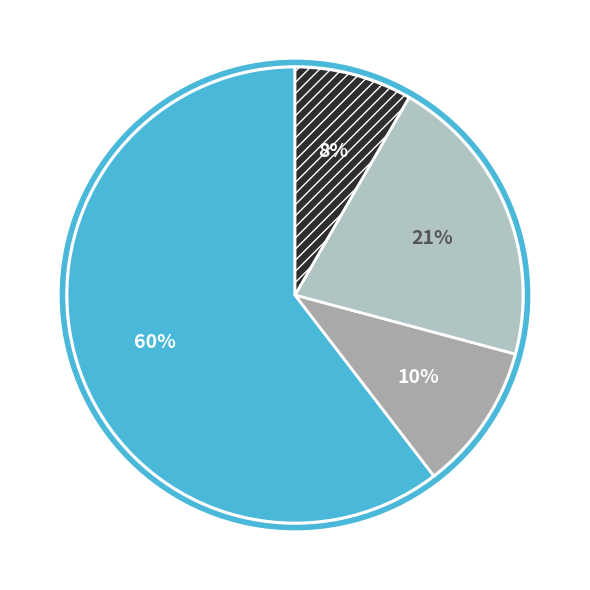

Count the number of slices in the pie.

4